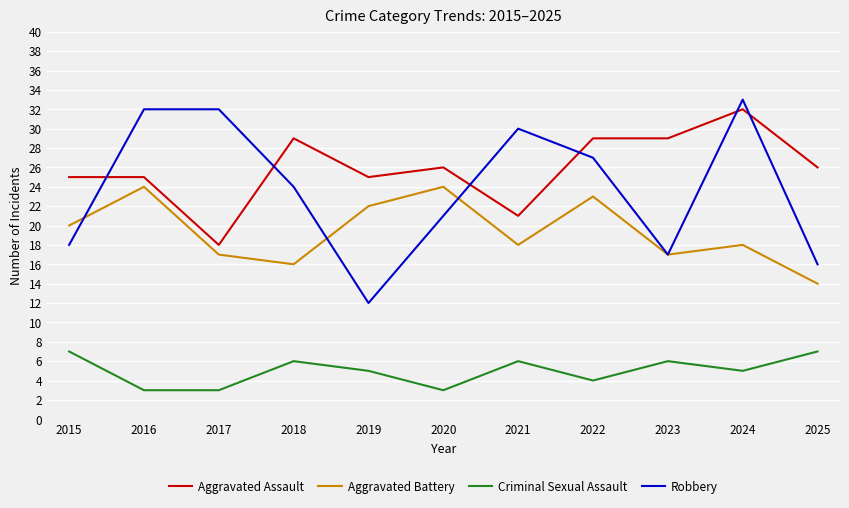

The value of Criminal Sexual Assault at 2023 is 9. True or false?

False